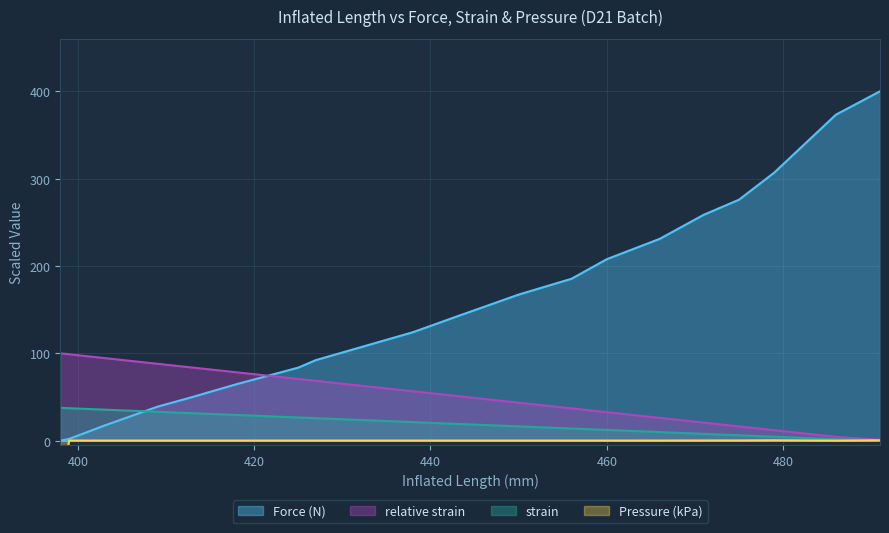

How many values in the relative strain series exceed 51?

10